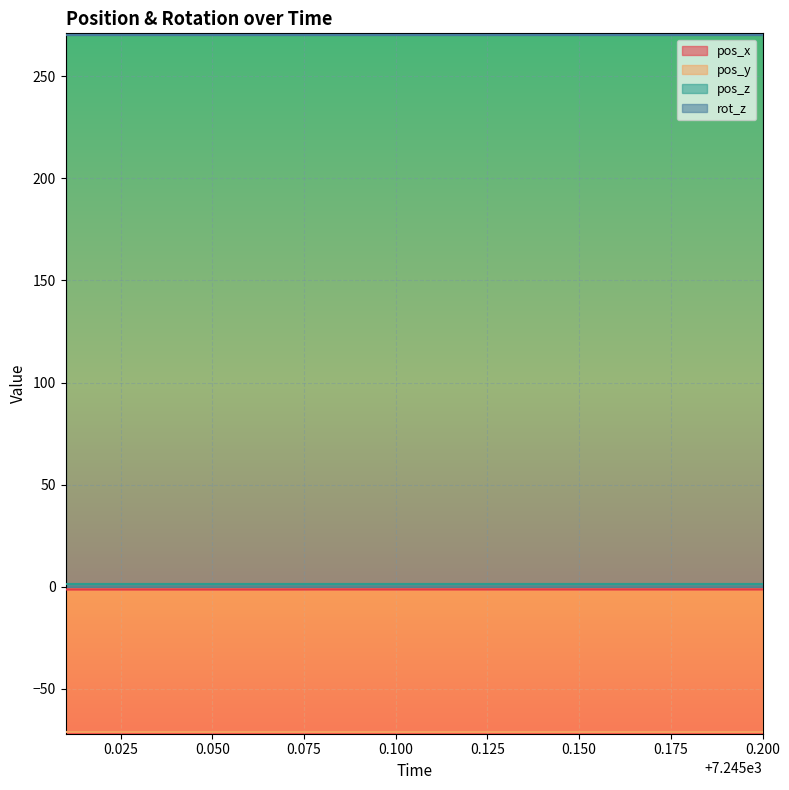

What is the greatest value displayed?

270.0